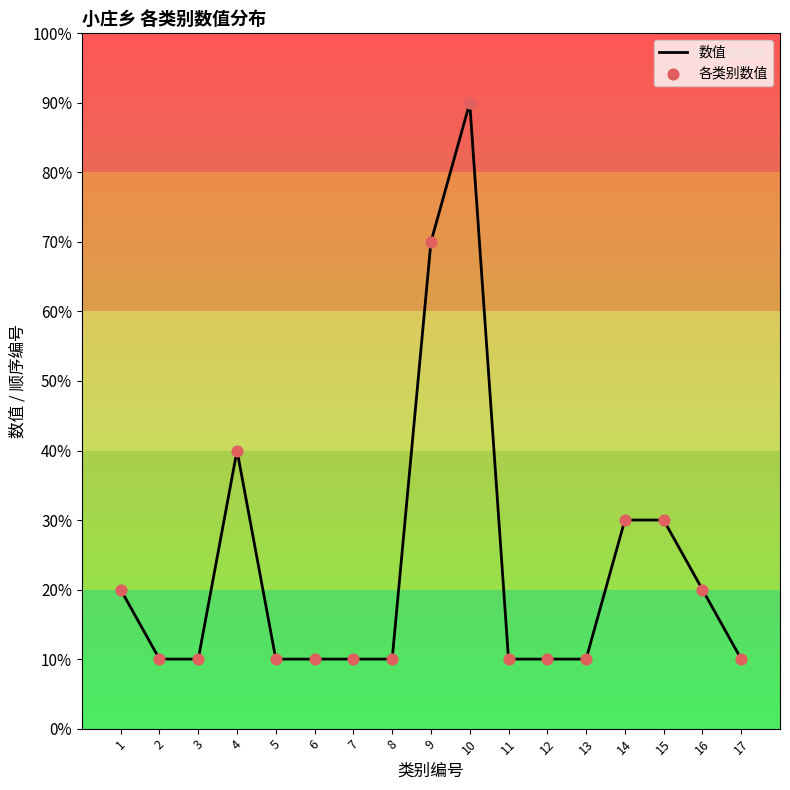

Is this an area chart (filled region under the line)?

No